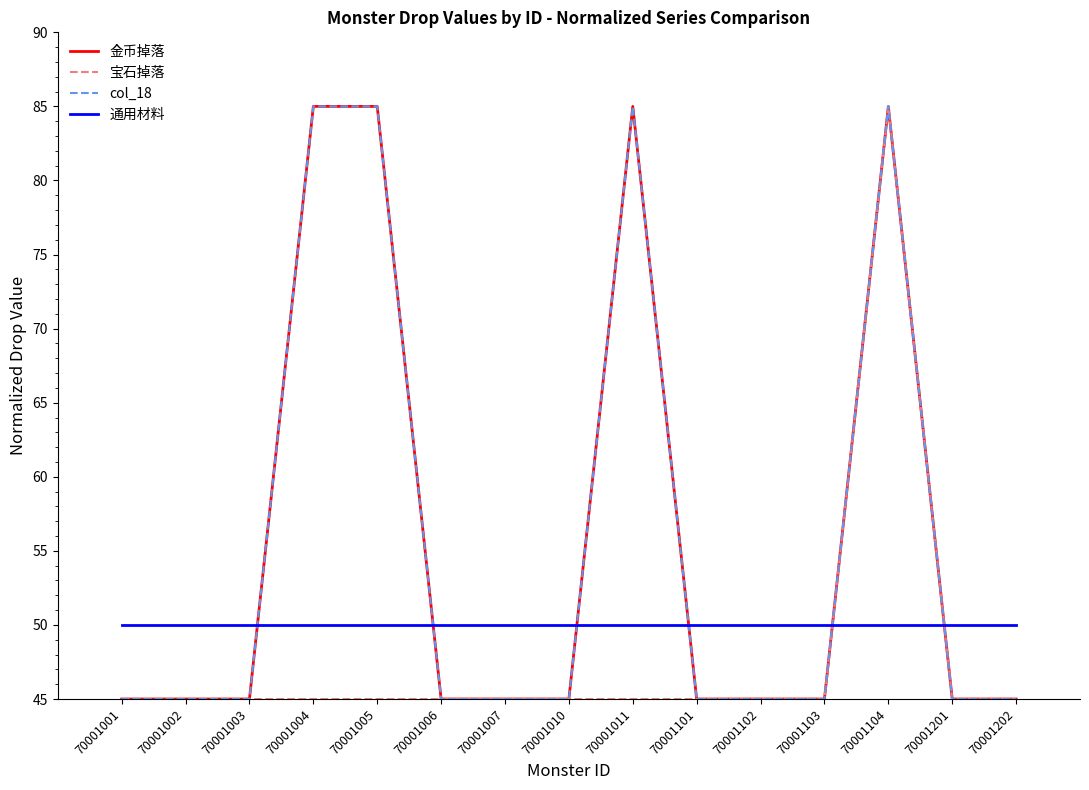

True or false: 金币掉落 and col_18 cross at least once.

False